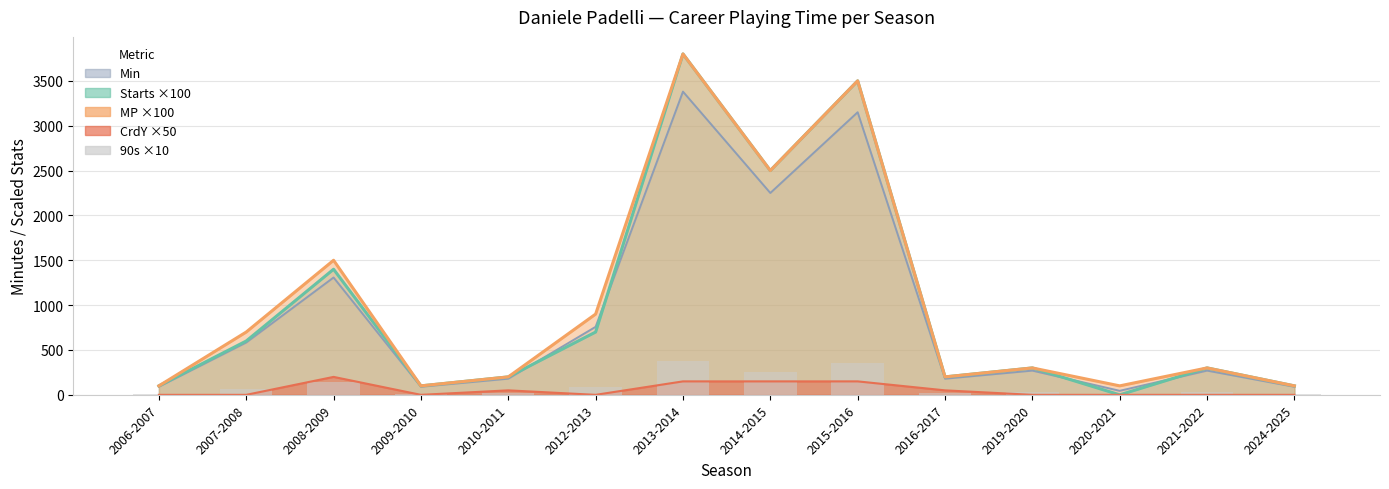

List the labels in order of value, smallest first.

2020-2021, 2006-2007, 2009-2010, 2024-2025, 2010-2011, 2016-2017, 2019-2020, 2021-2022, 2007-2008, 2012-2013, 2008-2009, 2014-2015, 2015-2016, 2013-2014